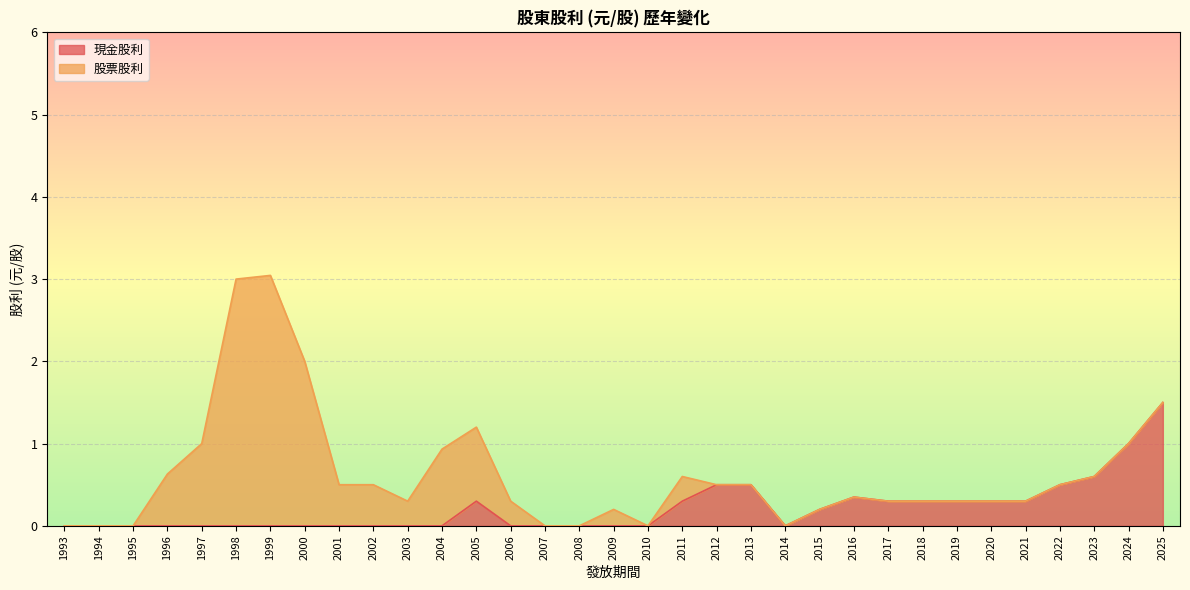

True or false: 現金股利 and 股票股利 intersect in this chart.

False